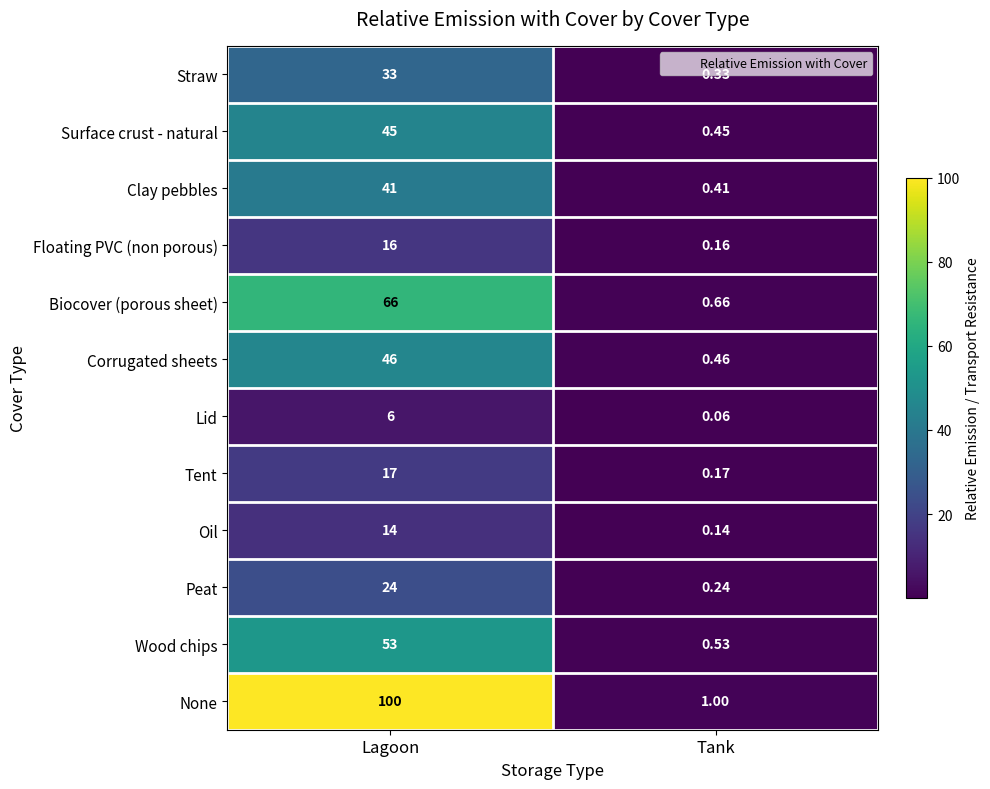

Which series has the largest total across all categories?

None